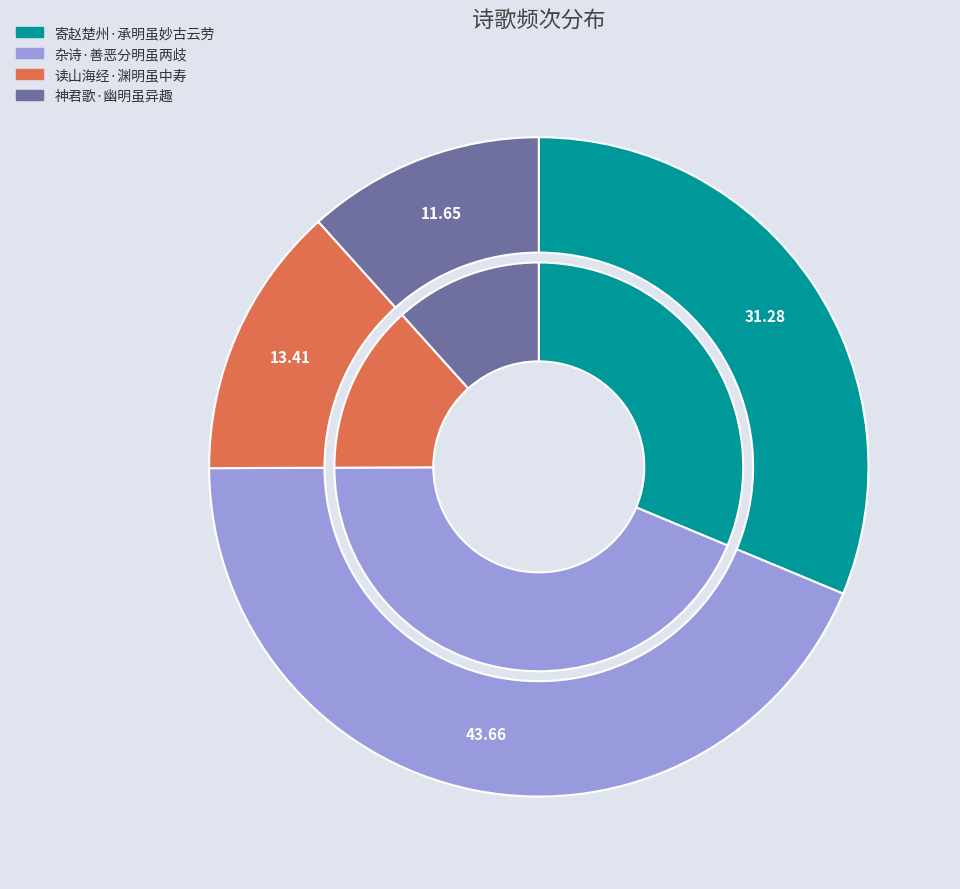

What is the ratio of the value at 寄赵楚州·承明虽妙古云劳 to the value at 杂诗·善恶分明虽两歧?

0.7